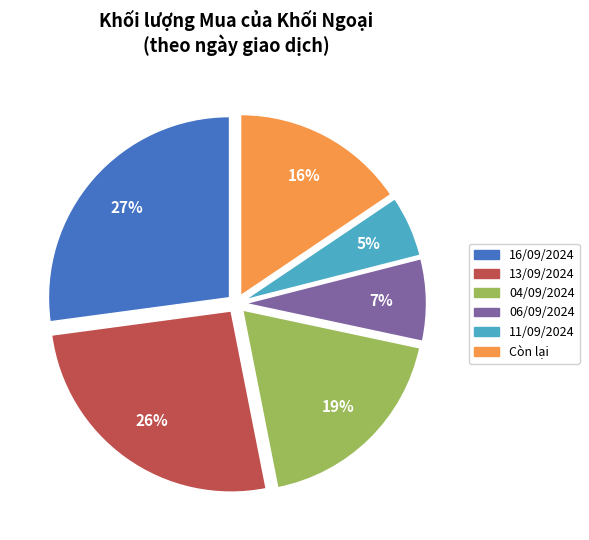

Is the sum of 06/09/2024 and 04/09/2024 greater than half?

No